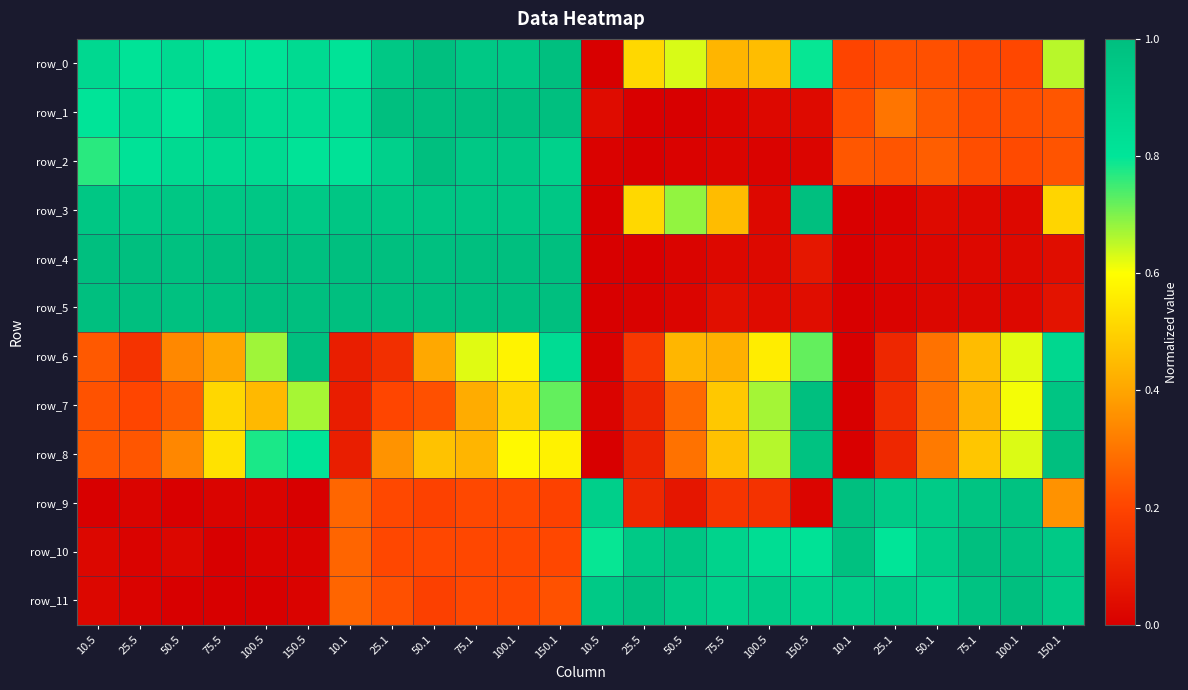

Where is row_3 nearest to the value 0?

10.5